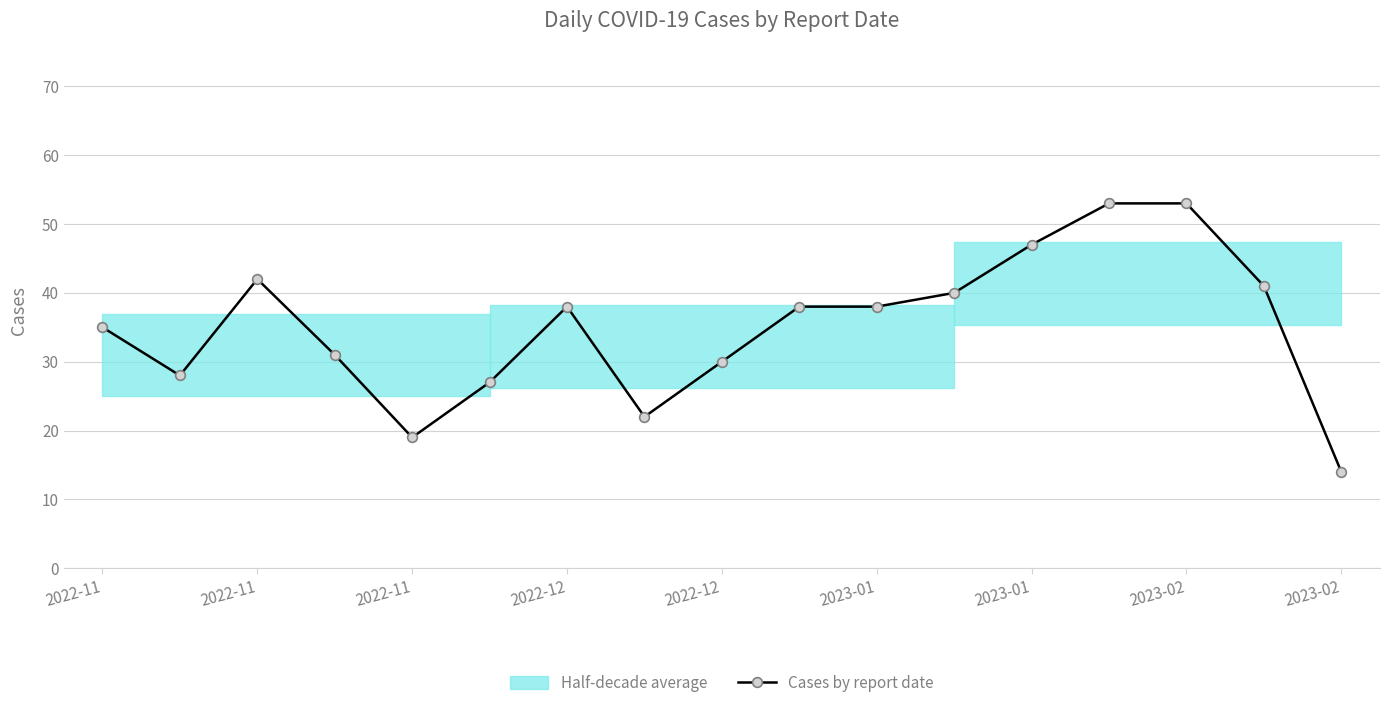

The chart shows a value of 82 at 2023-02. True or false?

False